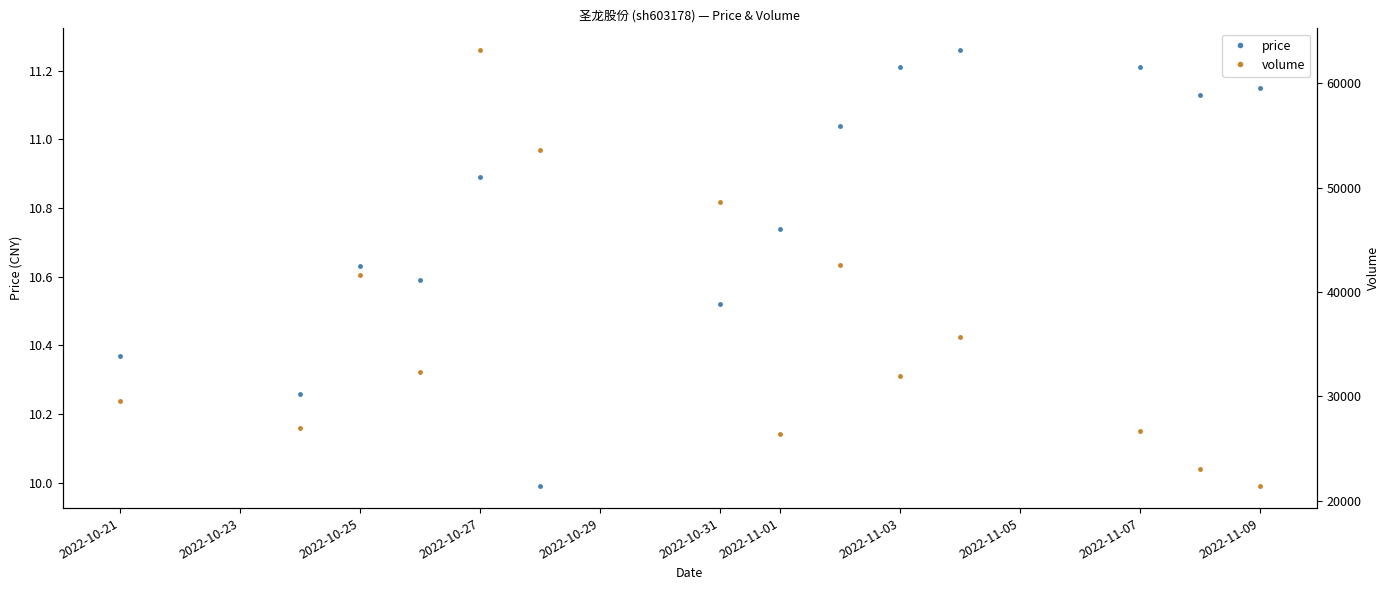

Reading right to left, what are all the values shown in this chart?

price: 11.2	11.1	11.2	11.3	11.2	11.0	10.7	10.5	10.0	10.9	10.6	10.6	10.3	10.4
volume: 21372.0	22987.0	26703.0	35644.0	31918.0	42611.0	26384.0	48619.0	53624.0	63187.0	32362.0	41641.0	26957.0	29501.0